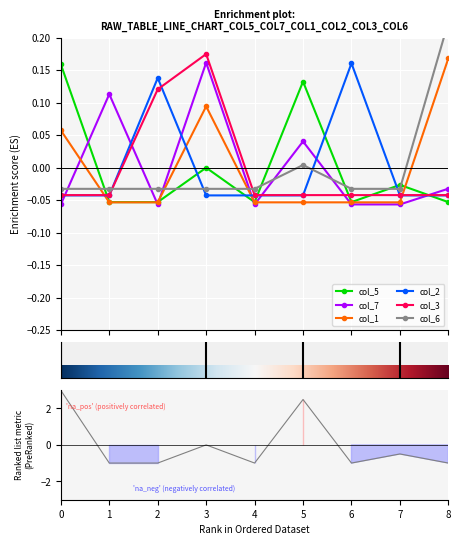

In col_7, how many points are higher than both neighbors (excluding endpoints)?

3